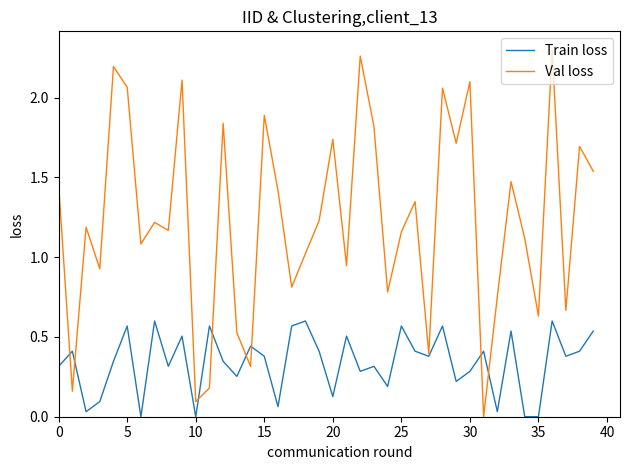

Which series has the largest range (max minus min)?

Val loss